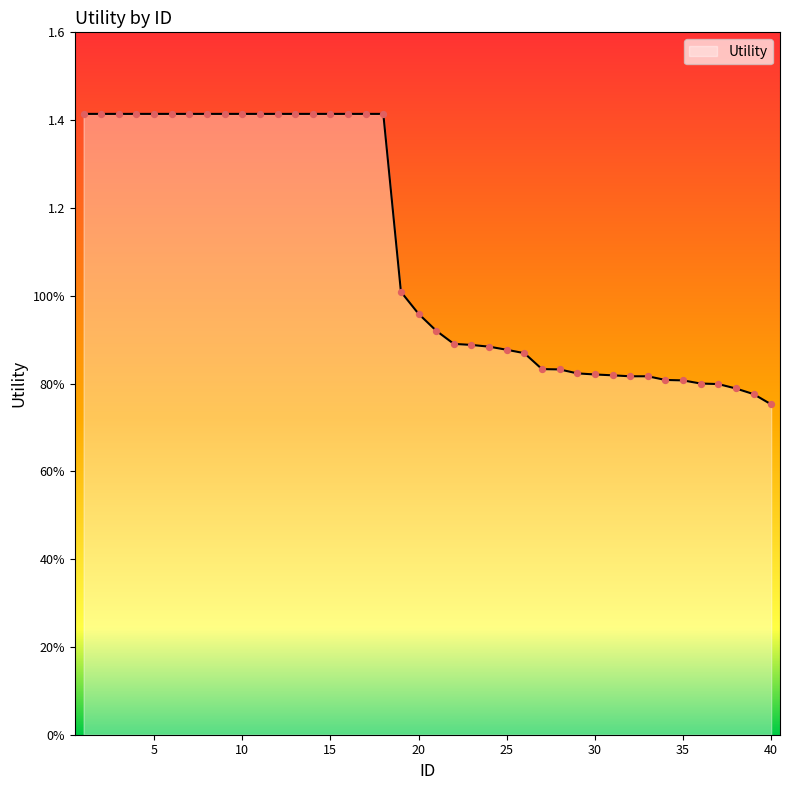

Does the chart have visible grid lines?

No